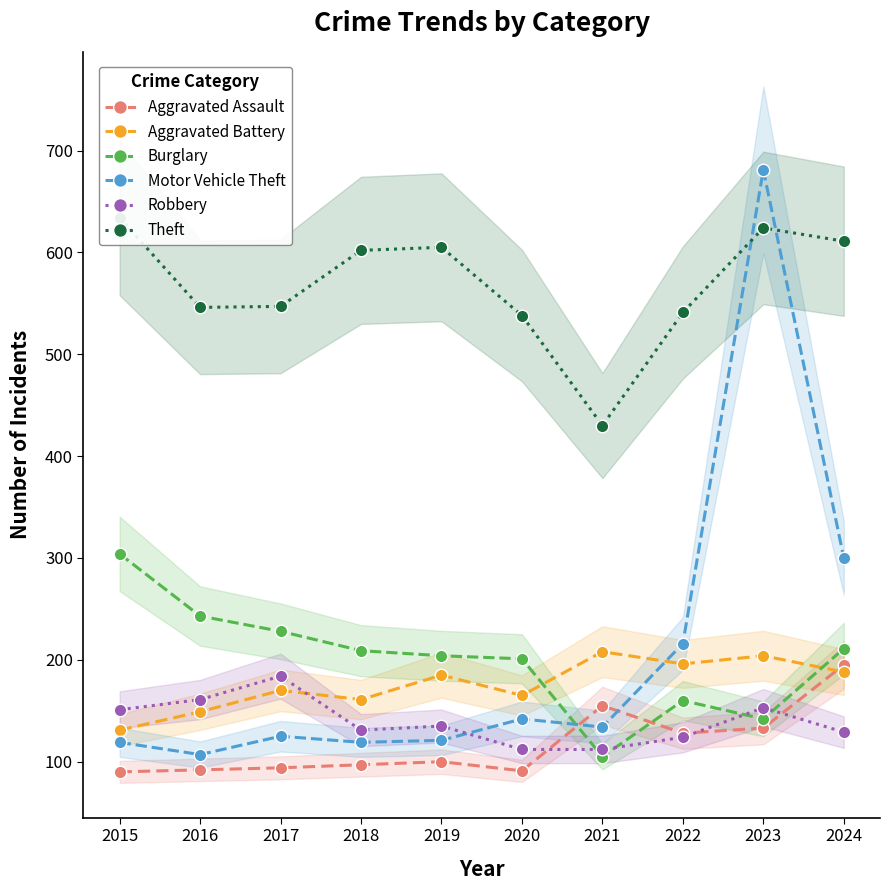

Rank the series by their maximum value, from highest to lowest.

Motor Vehicle Theft, Theft, Burglary, Aggravated Battery, Aggravated Assault, Robbery